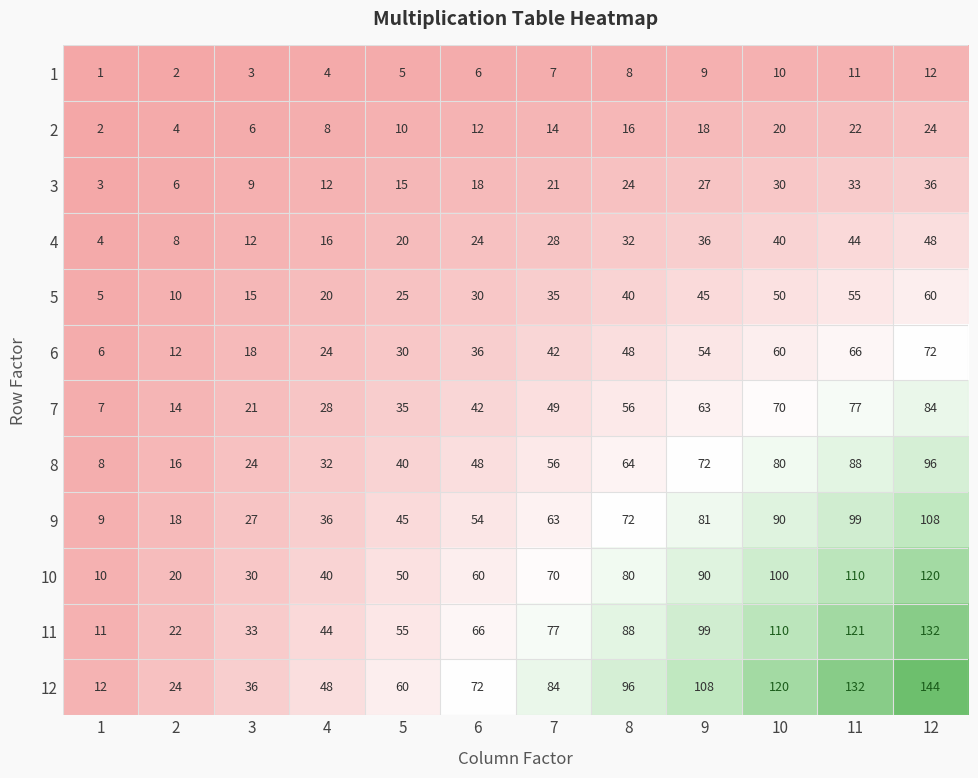

Which series has the largest range (max minus min)?

12